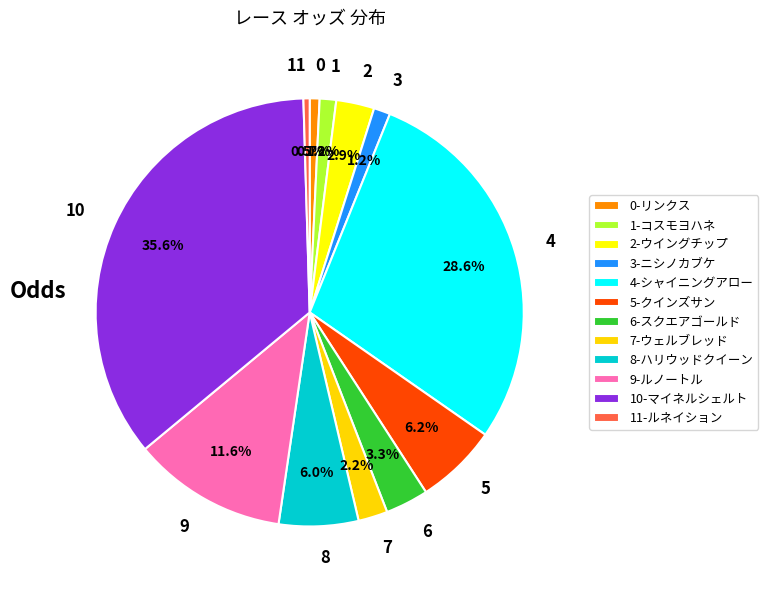

To the nearest percent, what is the average slice percentage?

8%